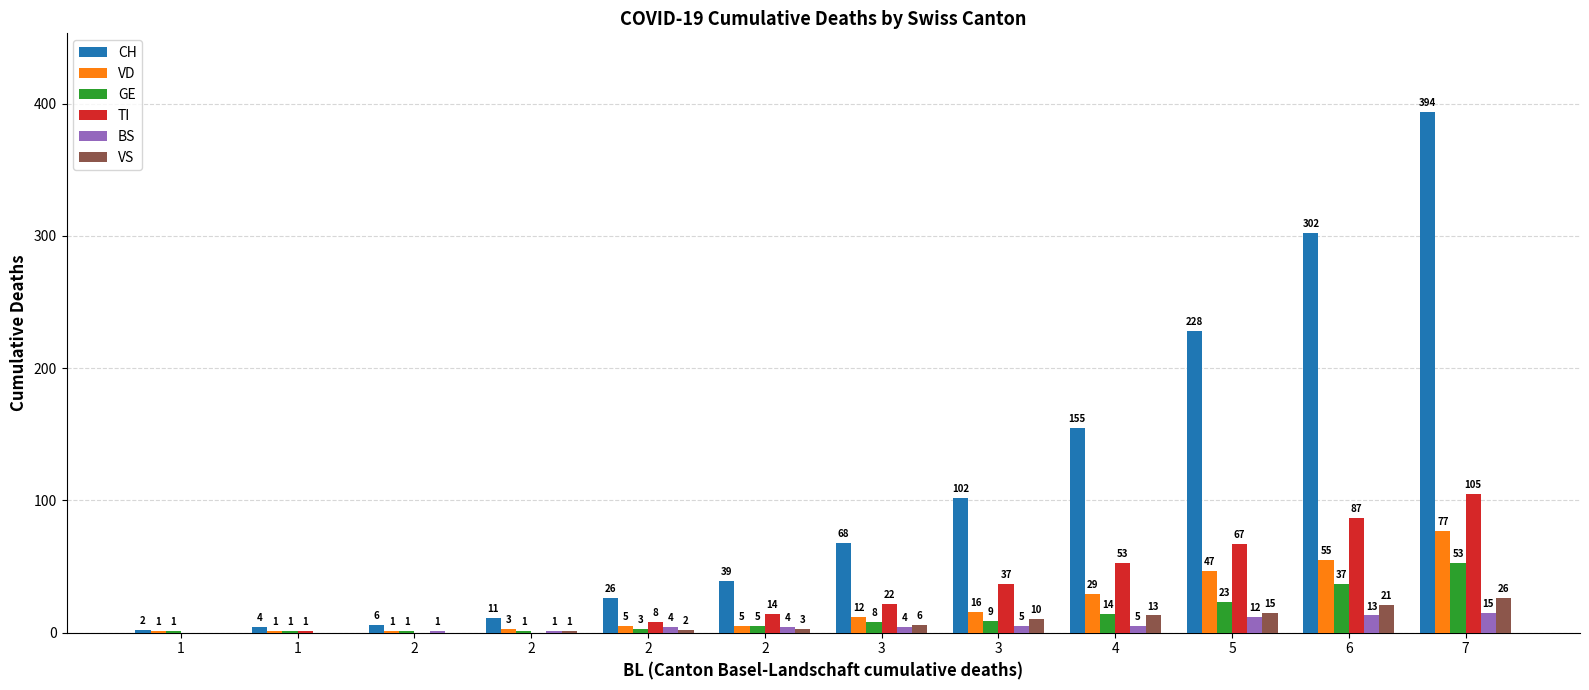

Which category has the lowest value in the GE series?

1